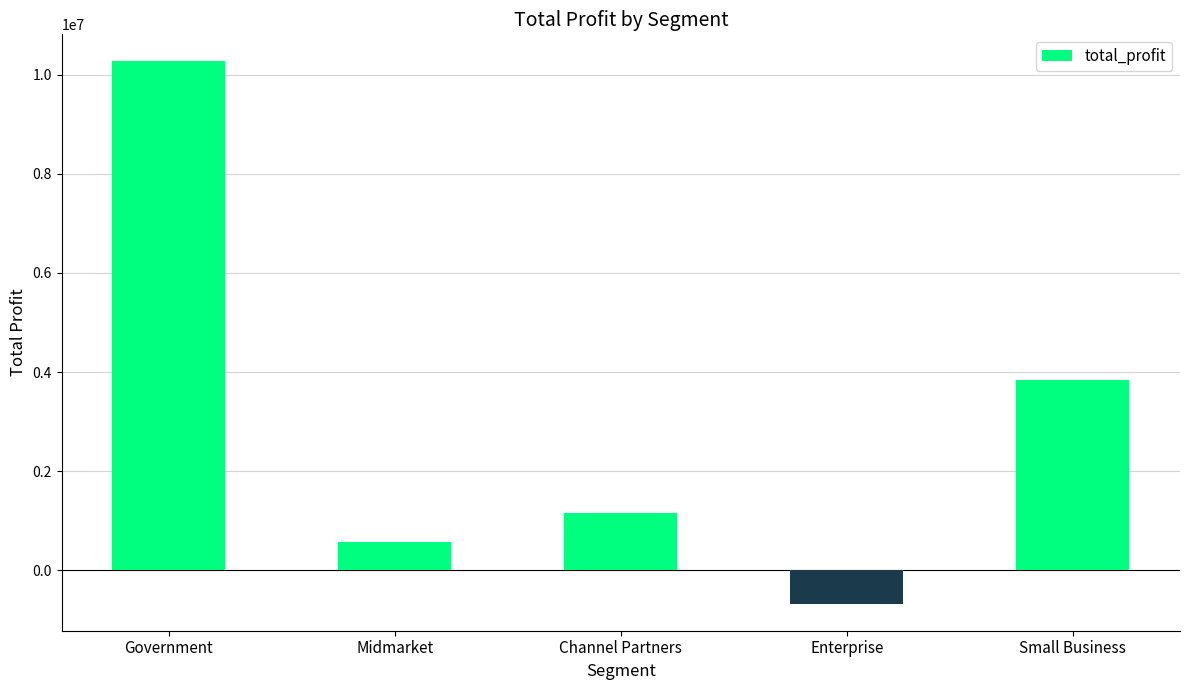

How many bars are there in total?

5